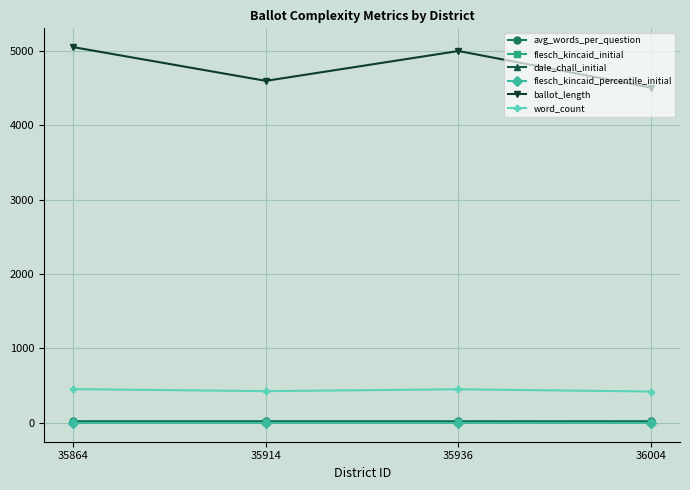

What is the average value of the avg_words_per_question series?

25.1